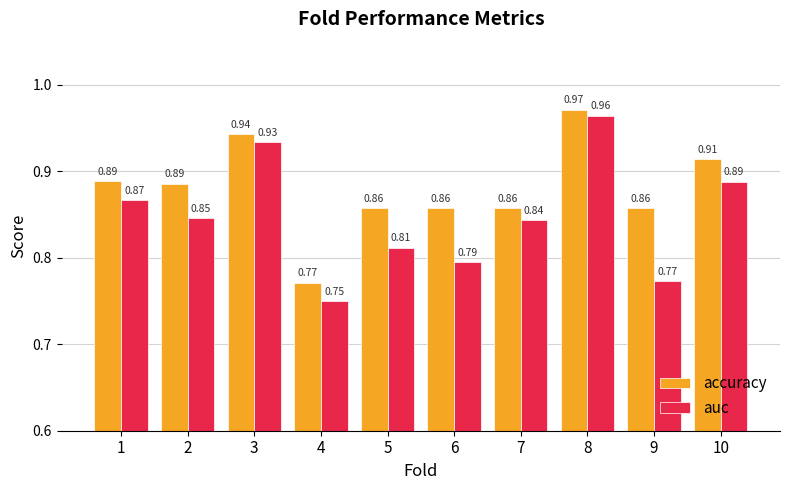

What is the sum of all auc values?

8.5